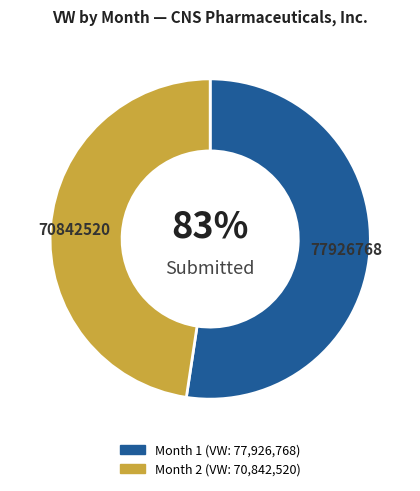

To the nearest percent, what is the difference between the 1 and 2 slice percentages?

5%